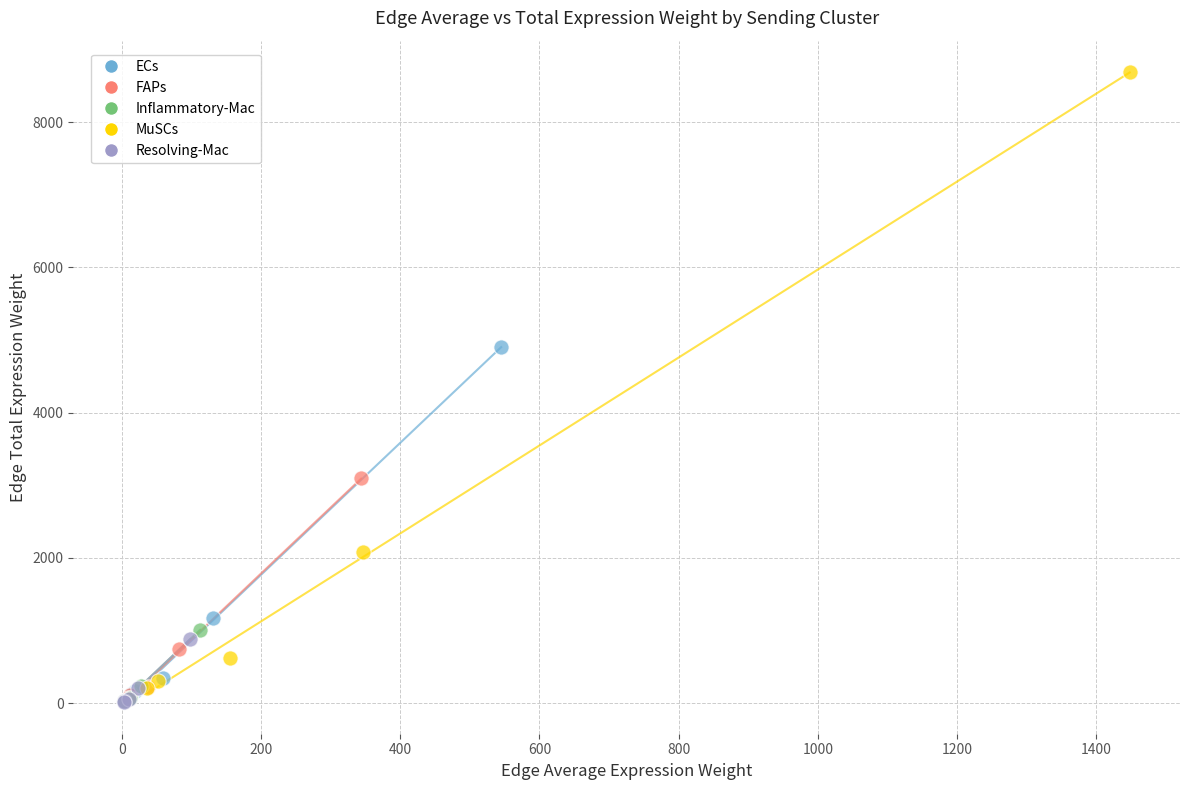

Which series has the largest Y range (max minus min)?

MuSCs